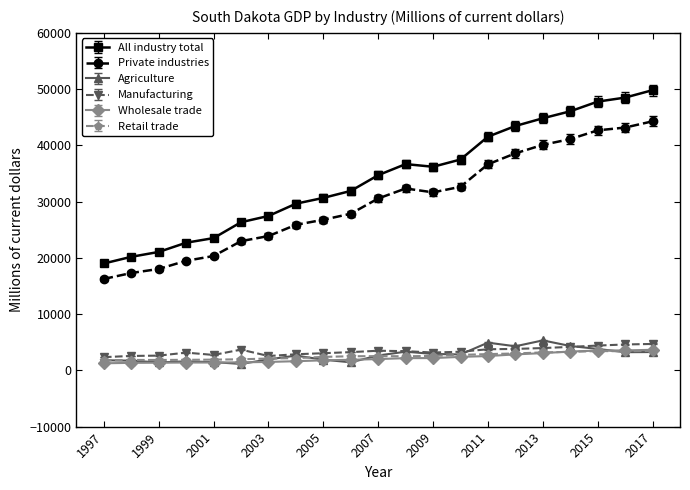

What is the sum of all Retail trade values?

53363.5